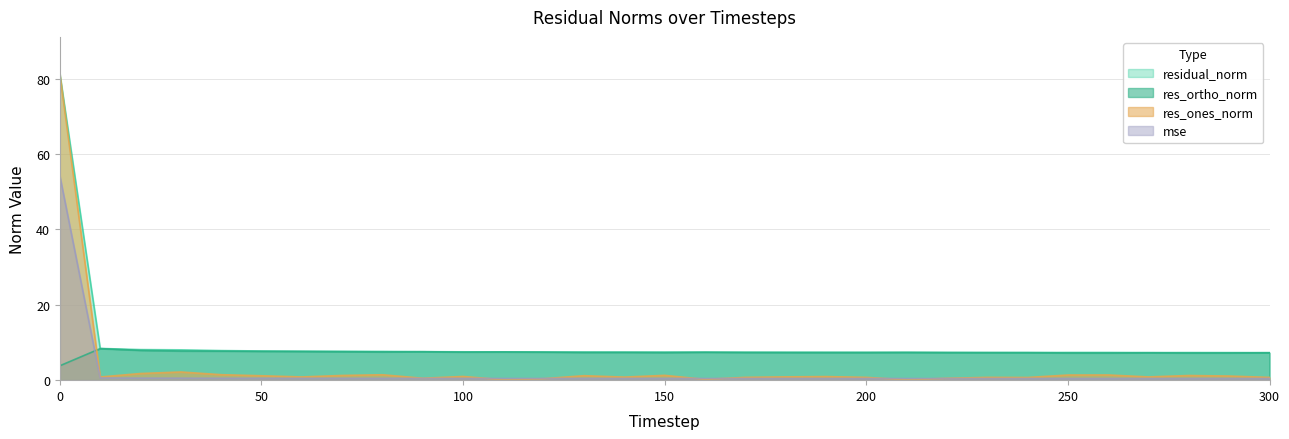

True or false: res_ones_norm has a value of 0.7 at 190.

False